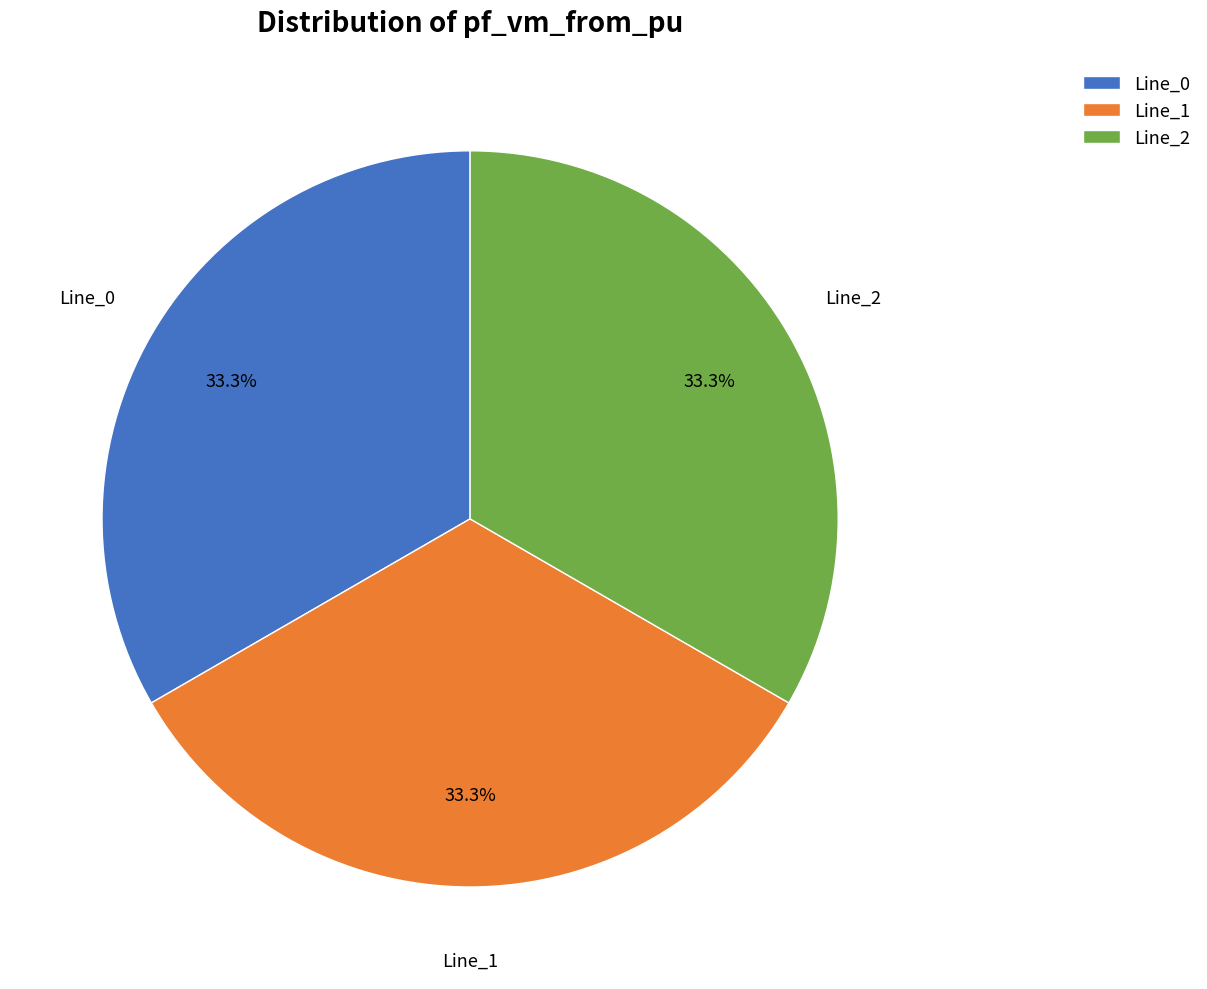

Does Line_2 represent more than half of the total?

No